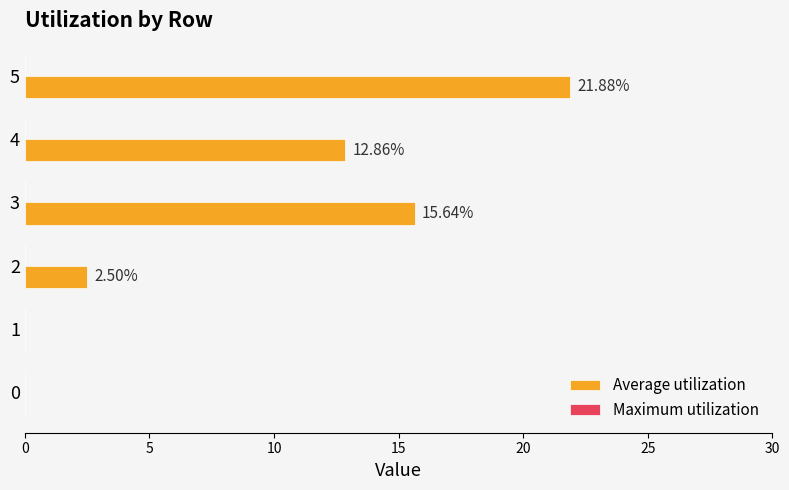

What is the change in value from 0 to 5?

+21.9